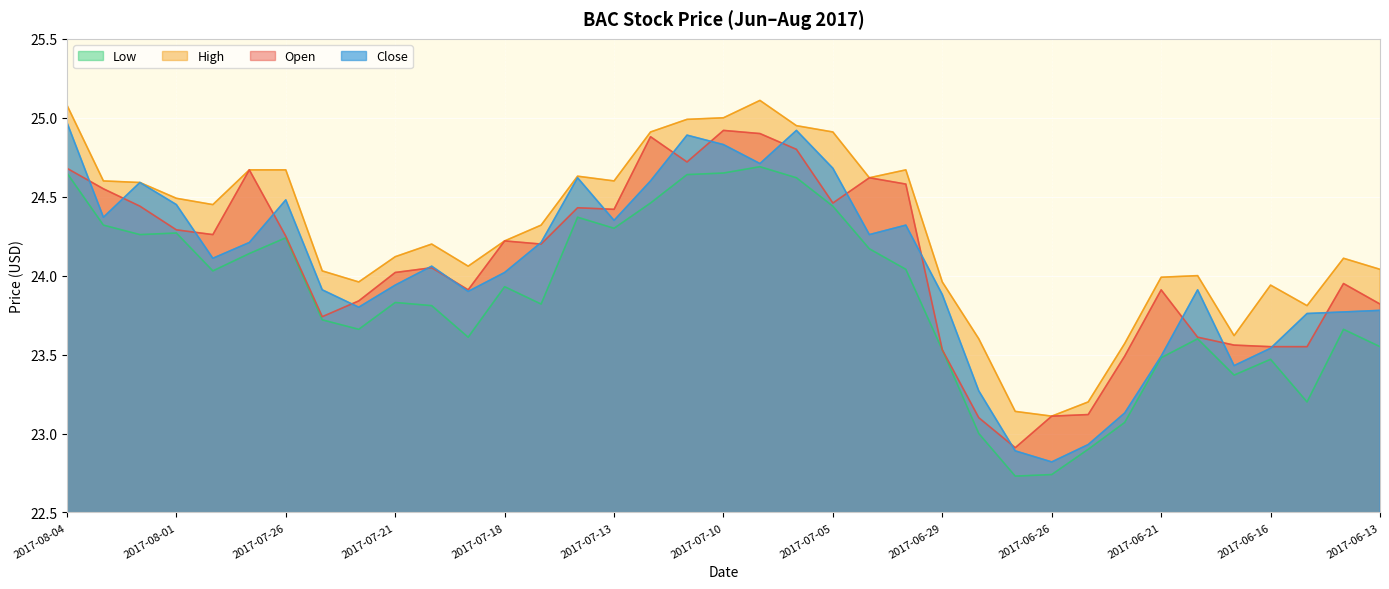

How many lines are shown in the chart?

4